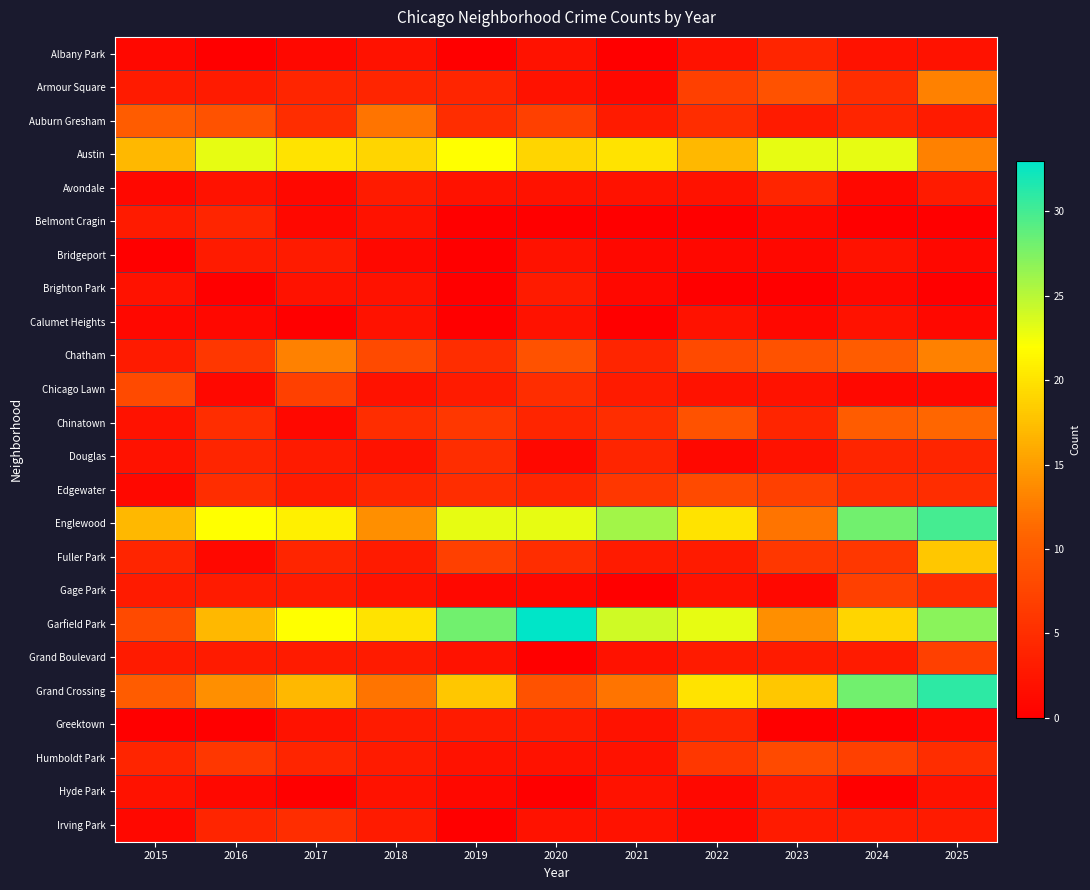

What is the total value across all series at 2021?

125